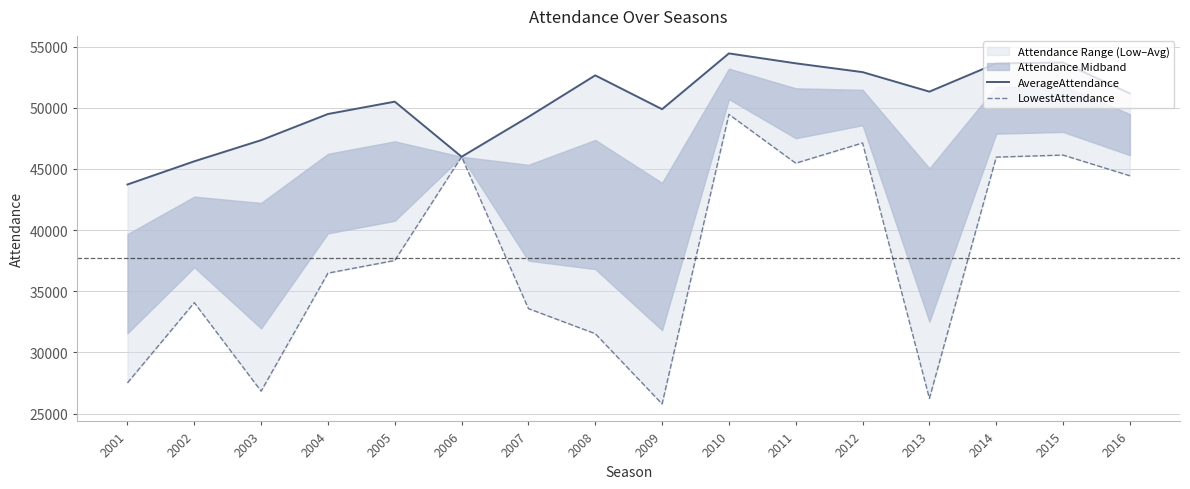

What is the maximum value for LowestAttendance?

49462